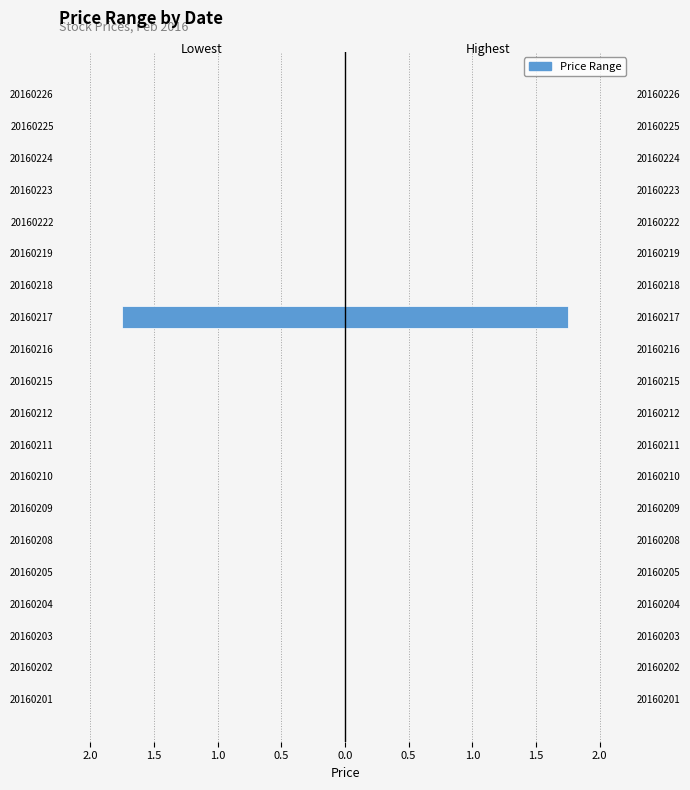

How many data points does each series have?

20